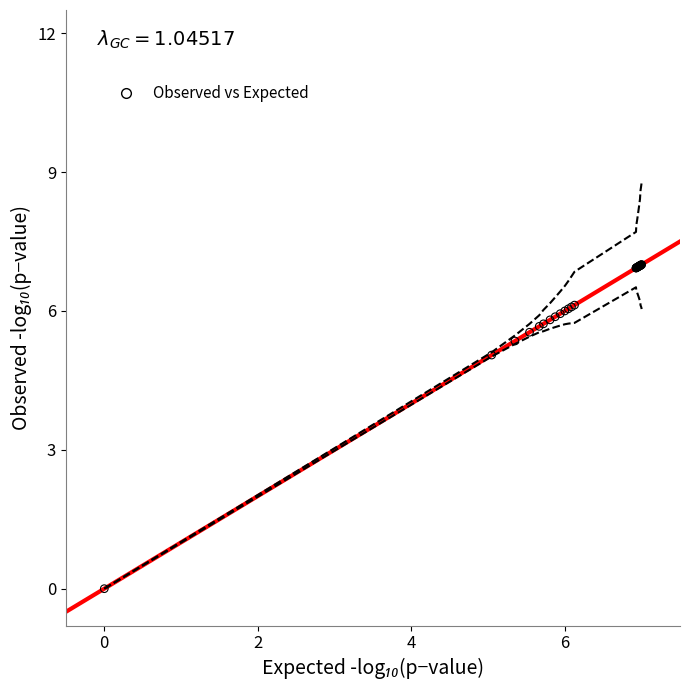

What Y value in the scatter plot is closest to 3?

5.0